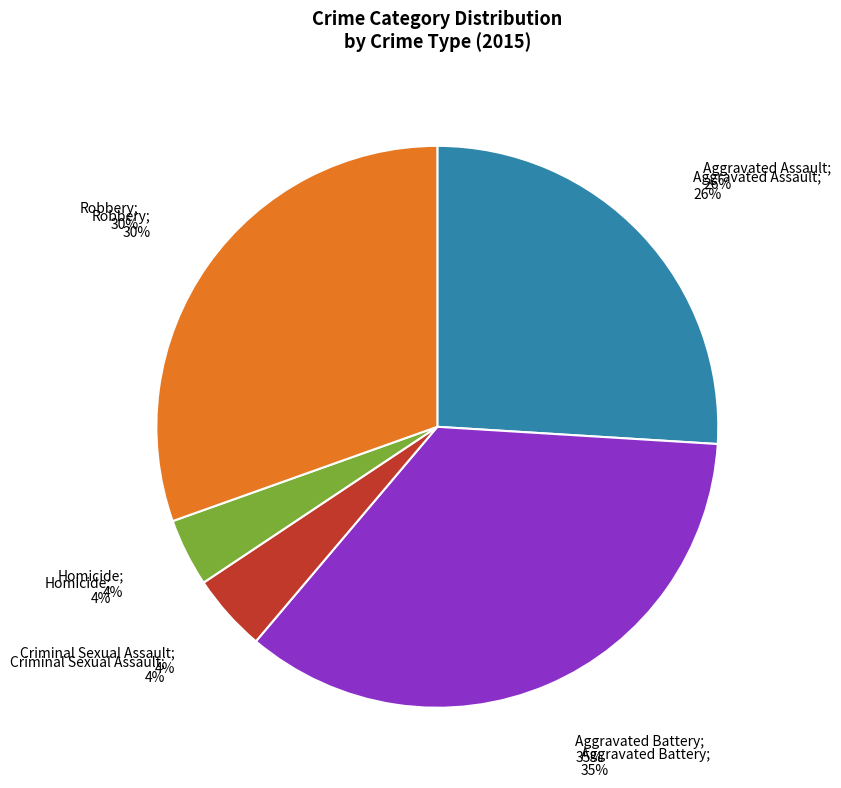

Do Homicide and Criminal Sexual Assault together represent more than half of the pie?

No